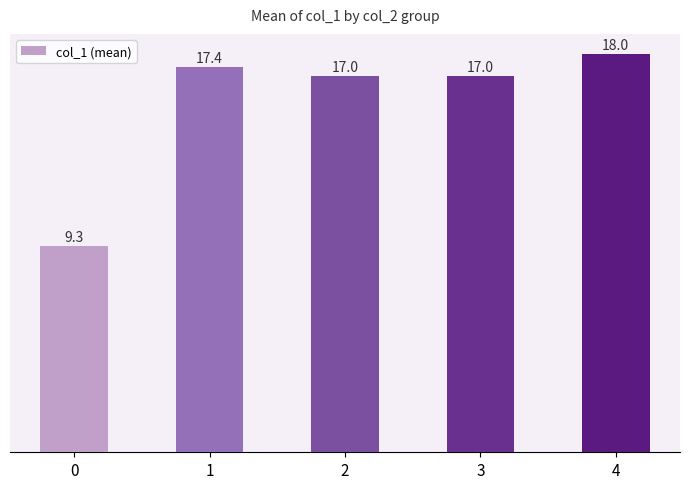

Are the bars grouped side by side (vs. stacked)?

No